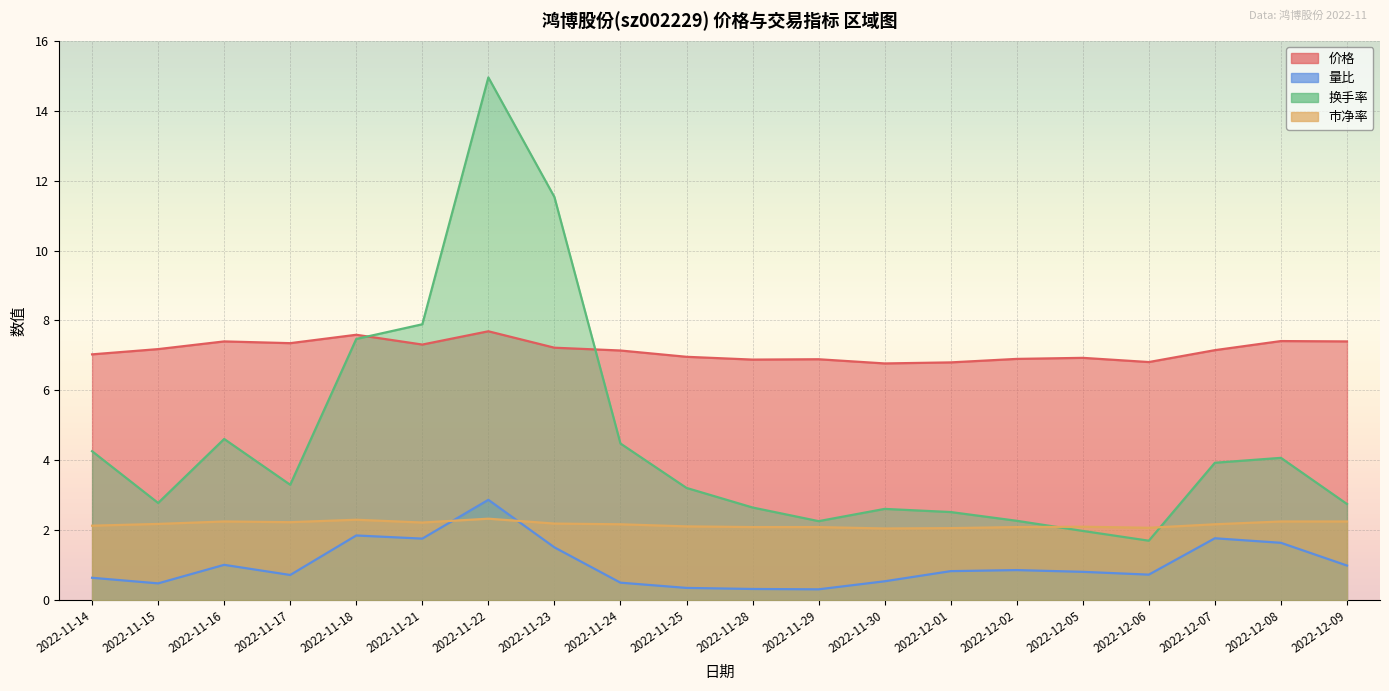

What value does the 量比 series have at 2022-12-08?

1.6